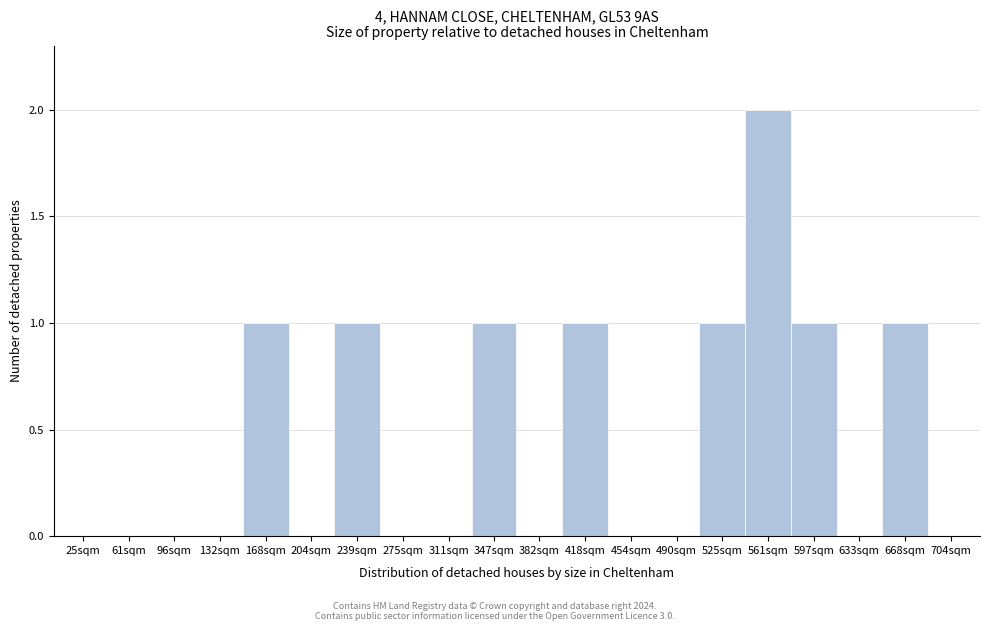

Reading left to right, extract all data points from this chart.

25sqm=0	61sqm=0	96sqm=0	132sqm=0	168sqm=1	204sqm=0	239sqm=1	275sqm=0	311sqm=0	347sqm=1	382sqm=0	418sqm=1	454sqm=0	490sqm=0	525sqm=1	561sqm=2	597sqm=1	633sqm=0	668sqm=1	704sqm=0